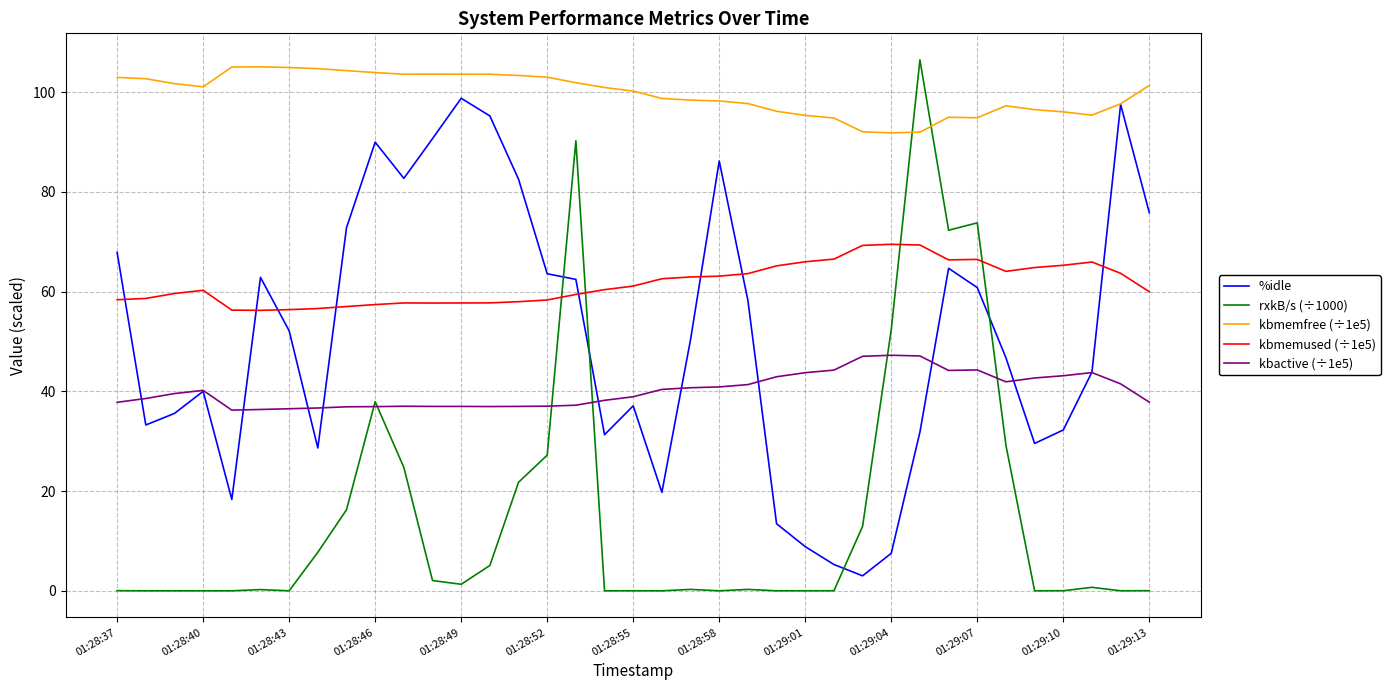

Which series ends up on top after the final intersection of kbmemused (÷1e5) and rxkB/s (÷1000)?

kbmemused (÷1e5)